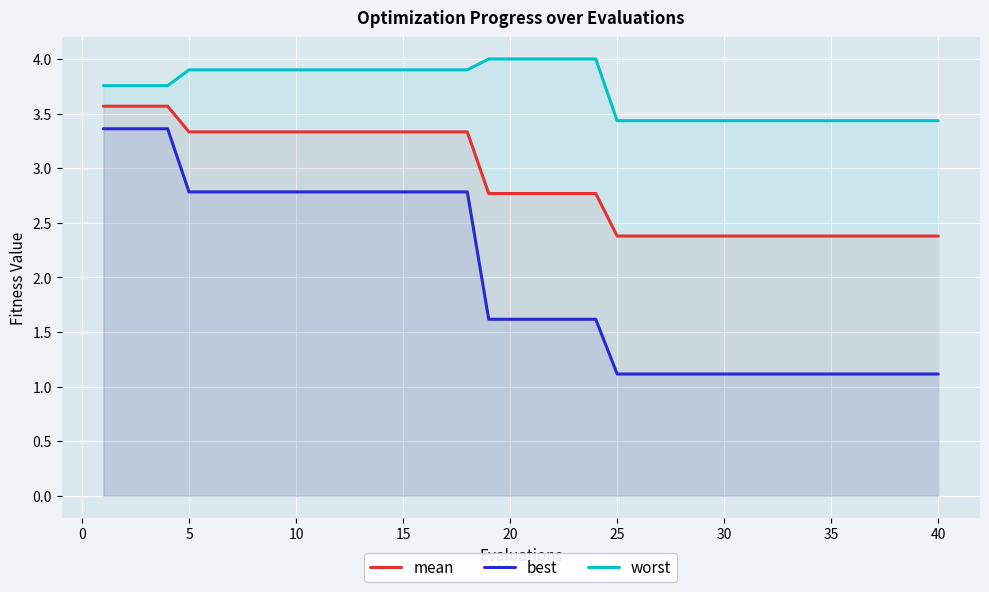

Is the value of worst at 35 greater than the value of best at 40?

Yes